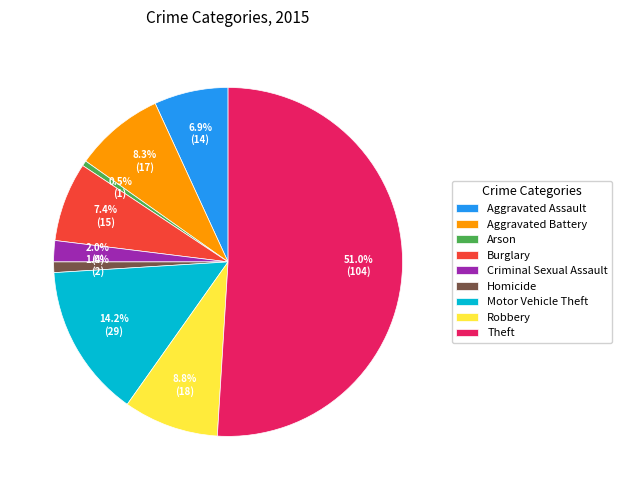

Which category accounts for the majority?

Theft